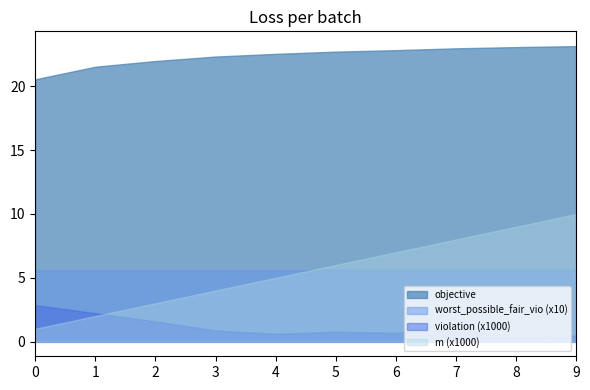

Is it true that objective equals 11.3 at 9?

False